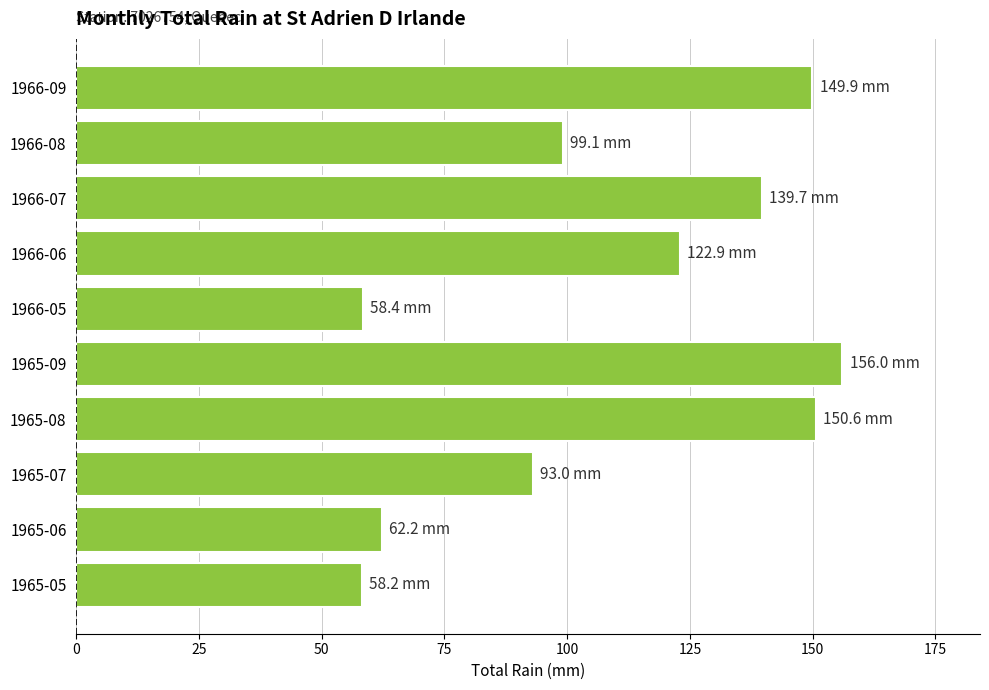

Where is the data nearest to the value 107?

1966-08